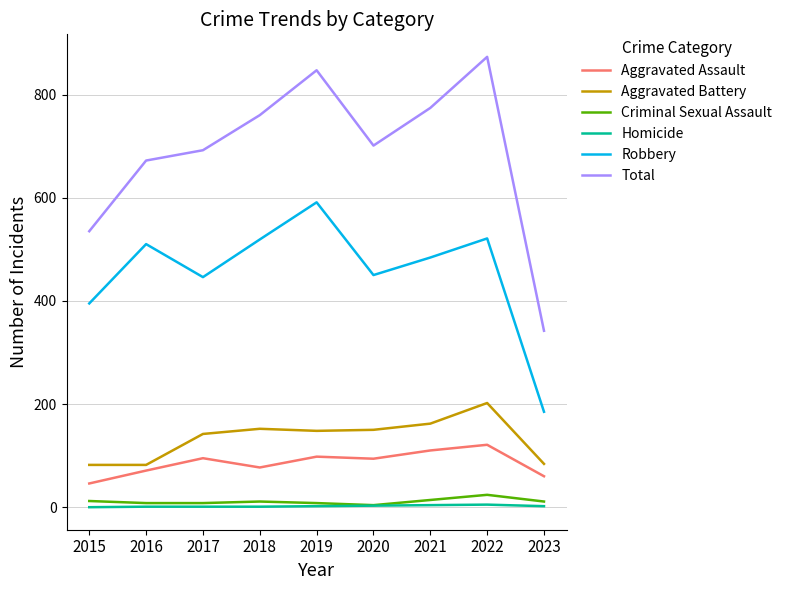

What is the approximate value of Aggravated Battery at 2018, to the nearest 5?

150